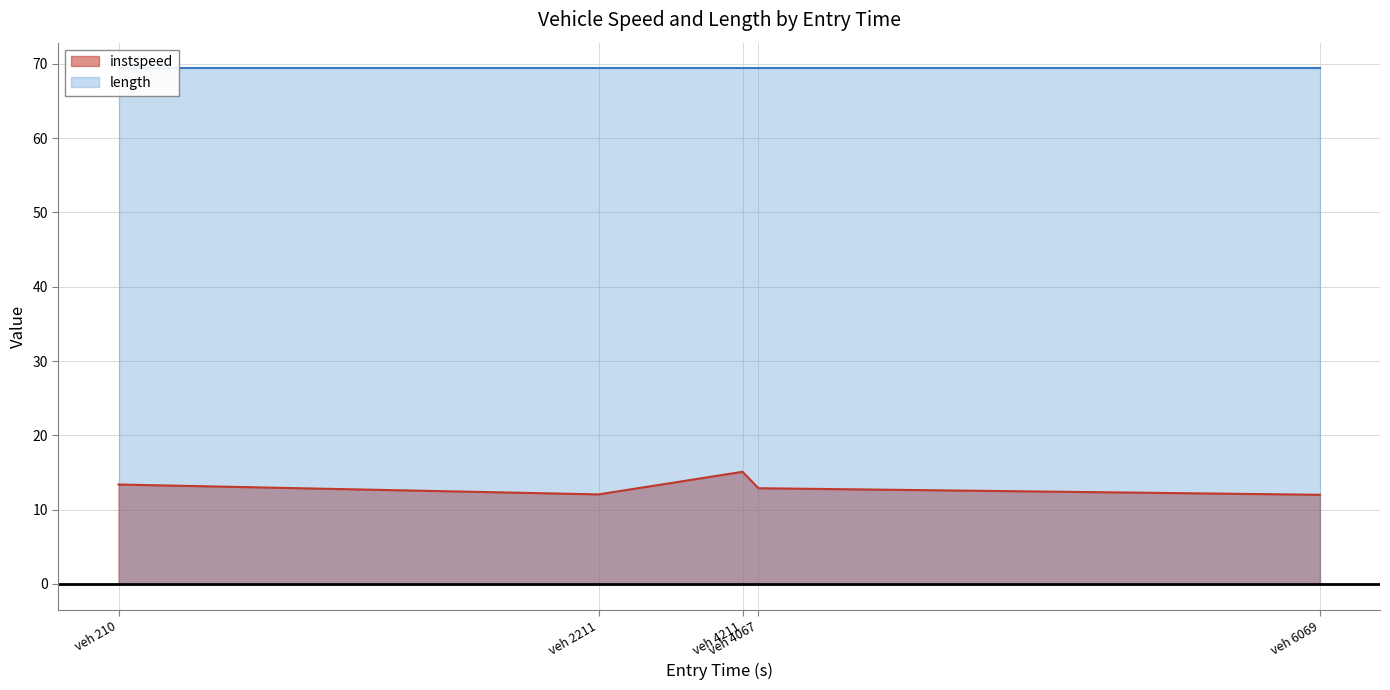

What is the lowest value of the instspeed series?

12.0